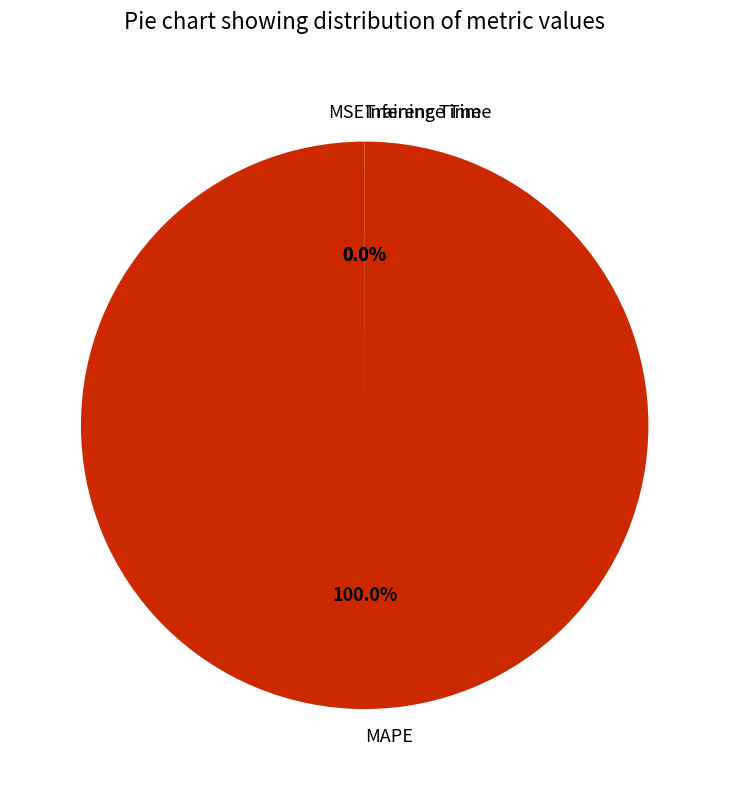

Which slice represents more than half of the pie?

MAPE